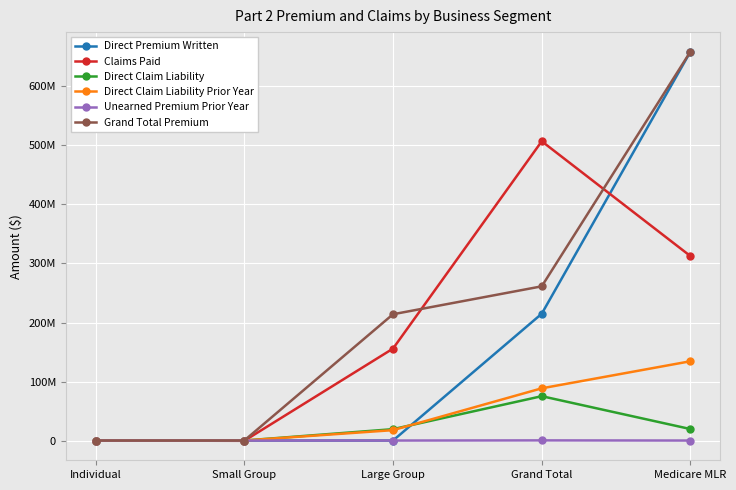

At which label is Direct Premium Written closest to 329542514?

Grand Total